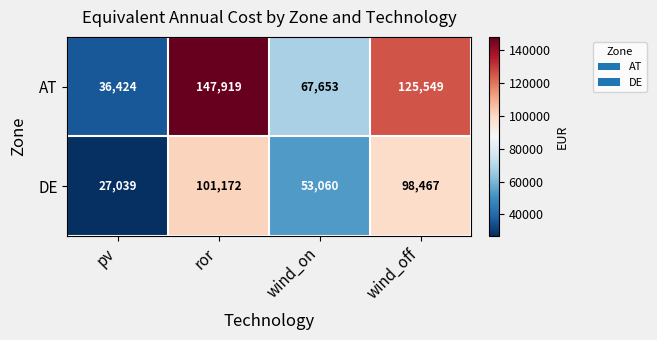

Which series has the widest spread of values?

AT